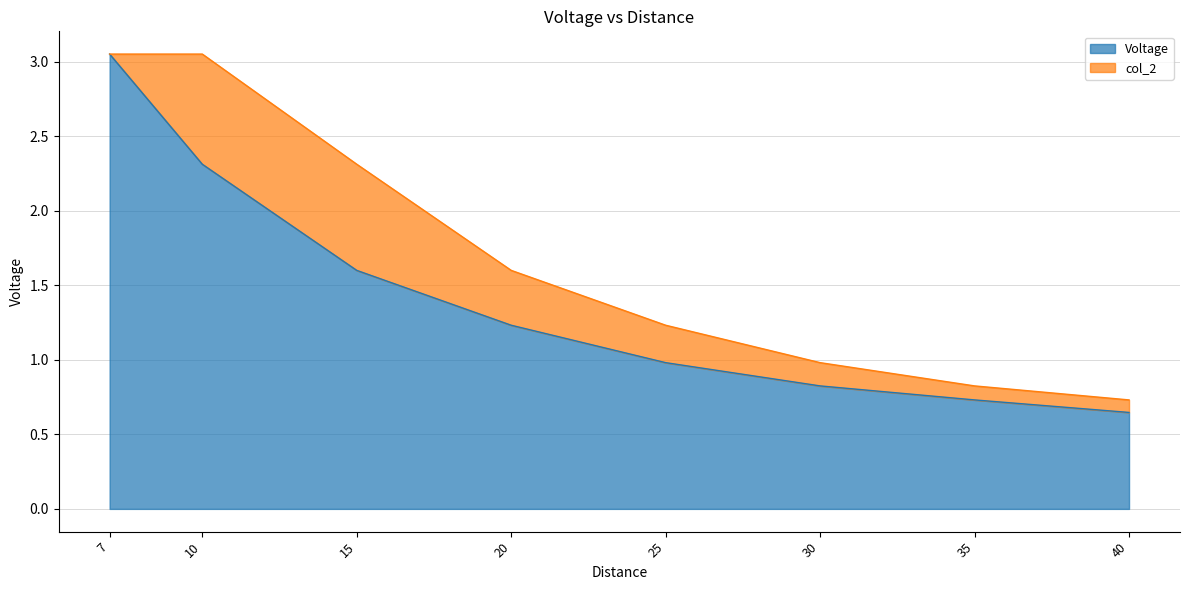

True or false: the data shows 1.0 at 25.

True